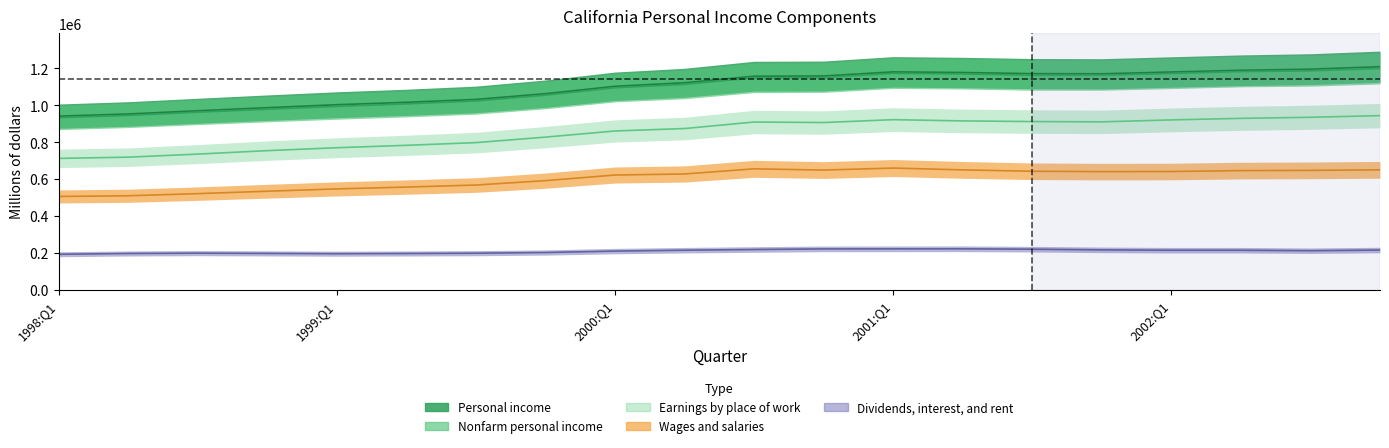

Is this an area chart (filled region under the line)?

No